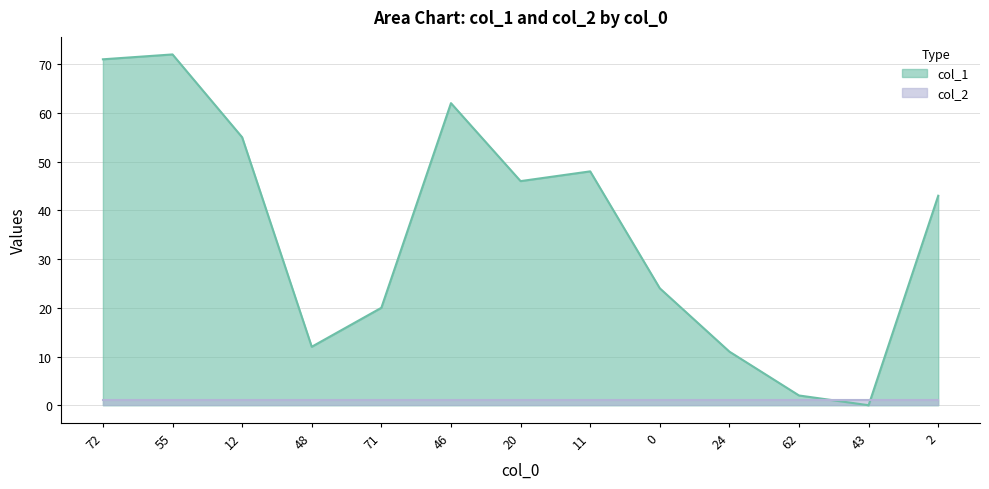

What is the ratio of the value at 46 to the value at 20?

1.3